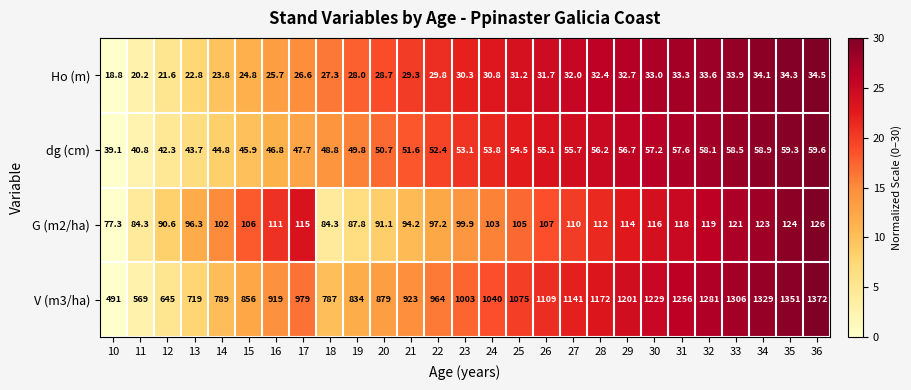

What is the total value across all series at 16?

1102.5